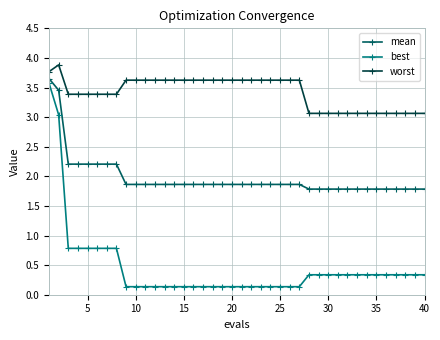

How many distinct data groups are displayed?

3